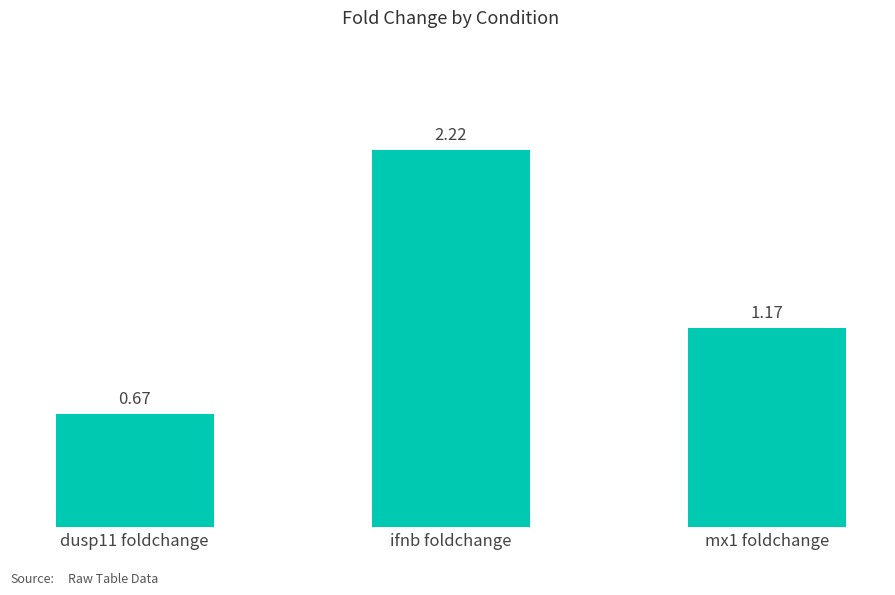

How many categories are shown in the chart?

3